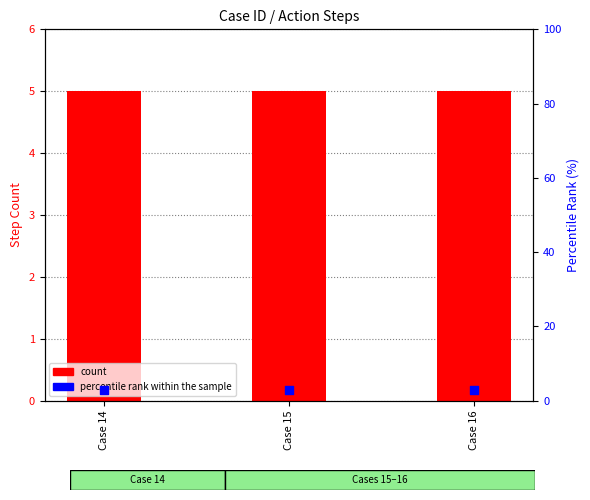

Which series has the largest total across all categories?

count